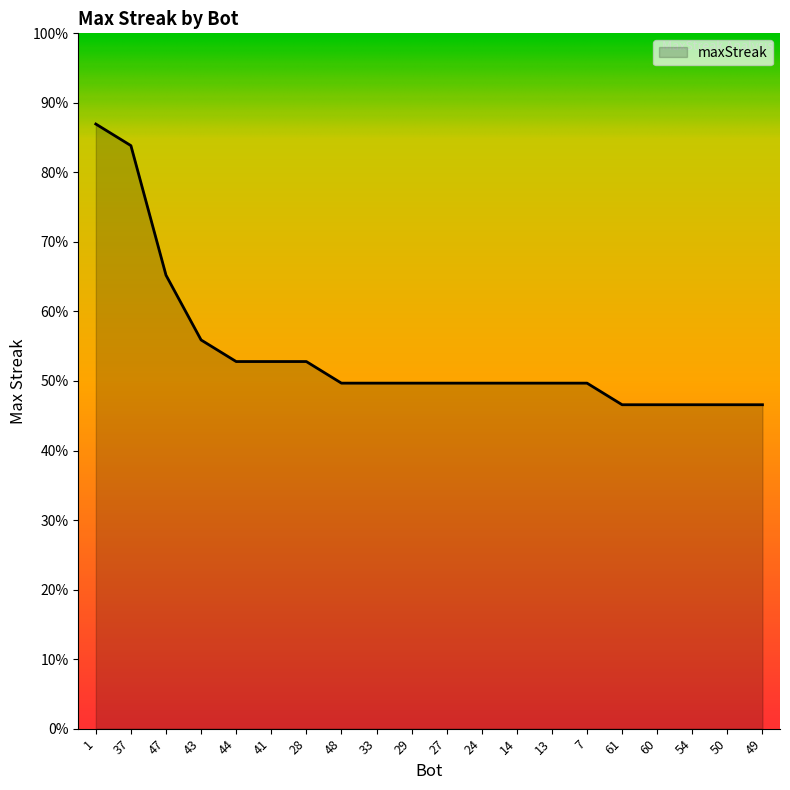

List the labels in order of value, largest first.

1, 37, 47, 43, 44, 41, 28, 48, 33, 29, 27, 24, 14, 13, 7, 61, 60, 54, 50, 49